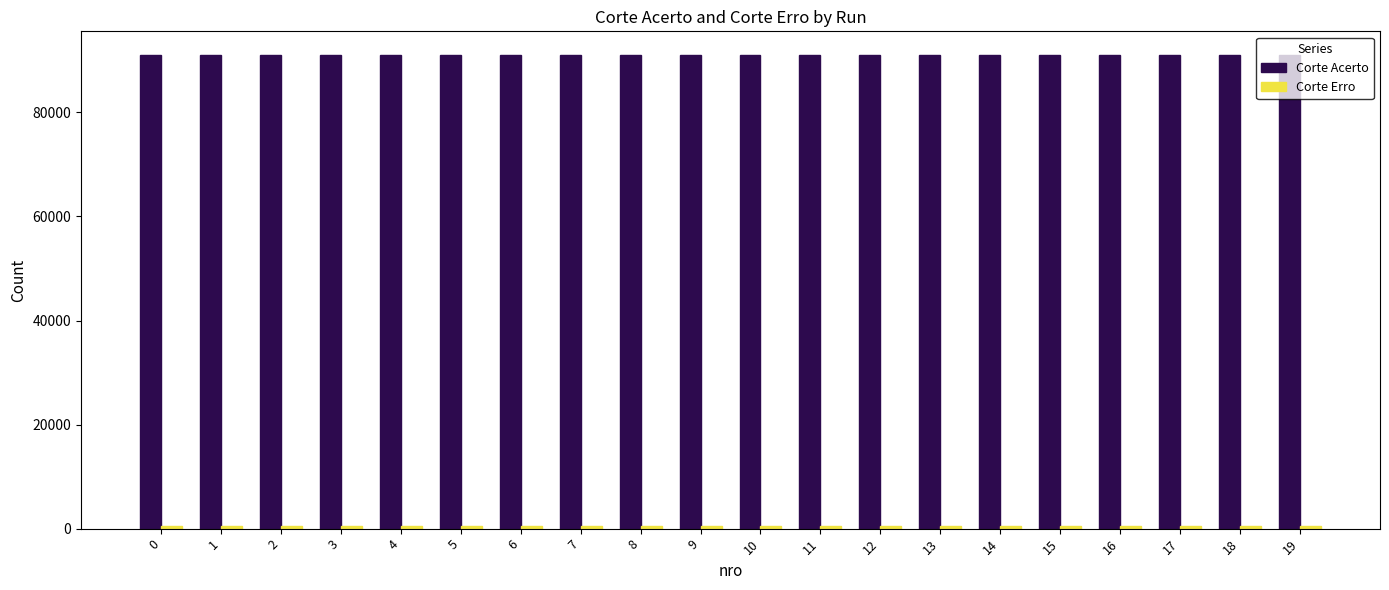

True or false: Corte Acerto has a value of 91023 at 5.

True